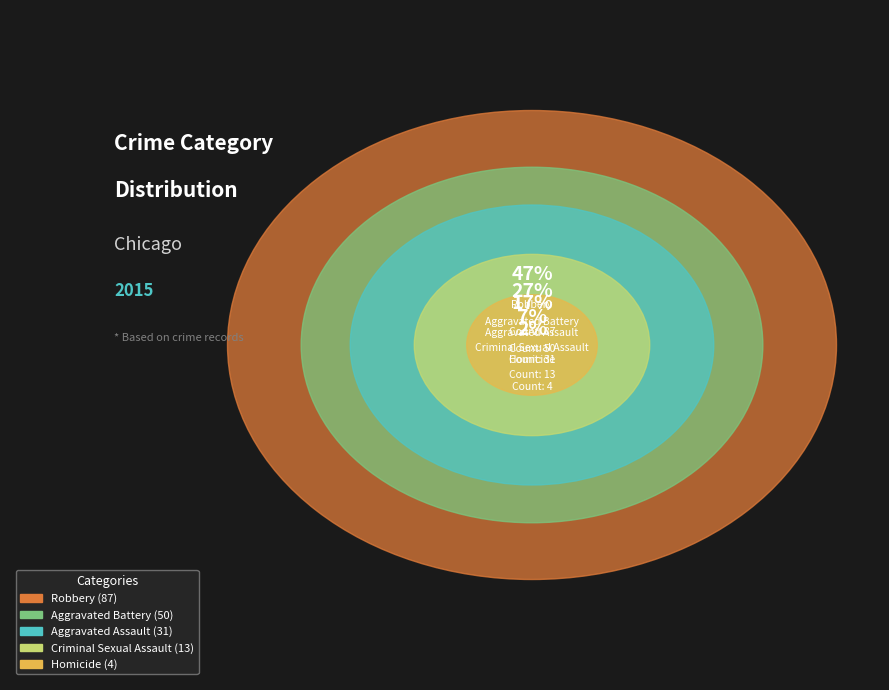

What percentage is the Robbery slice, to the nearest percent?

47%